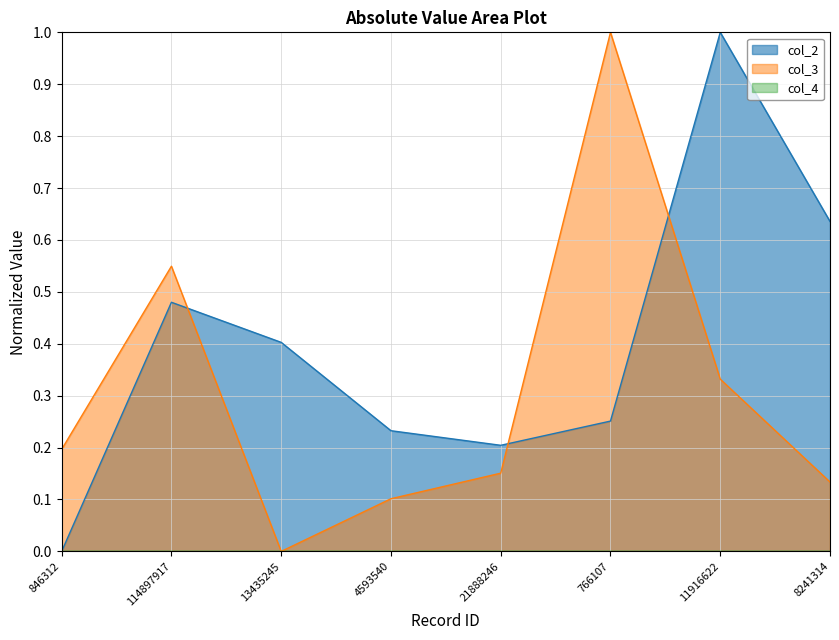

What is the average value of the col_3 series?

0.3